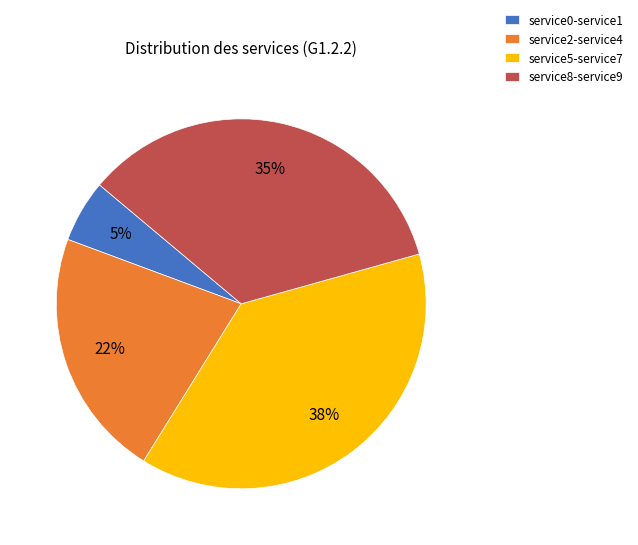

Is there any slice that represents more than half of the pie?

No